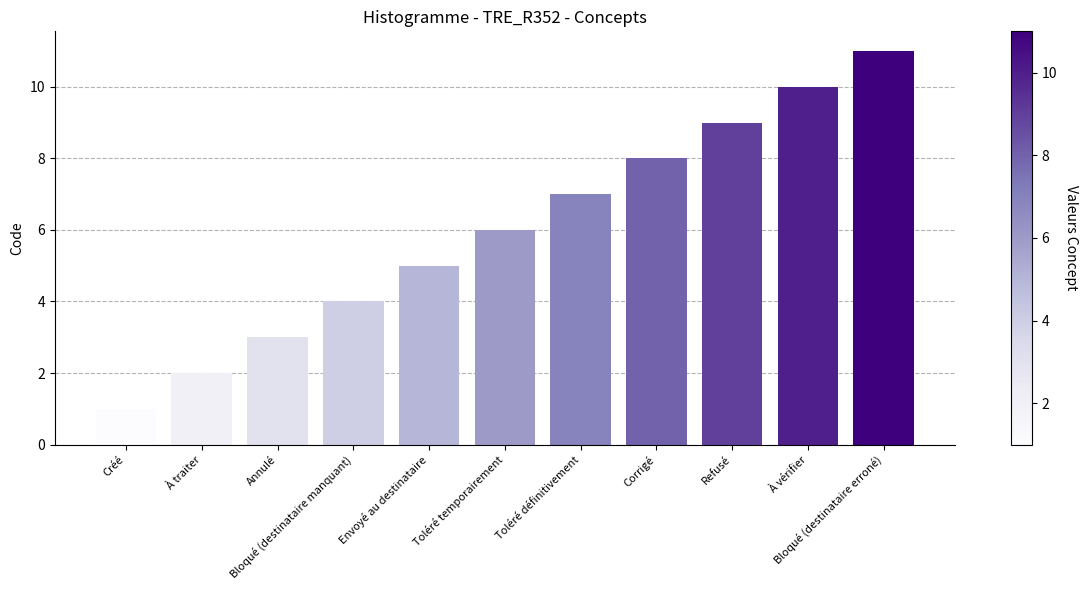

What is the average value?

6